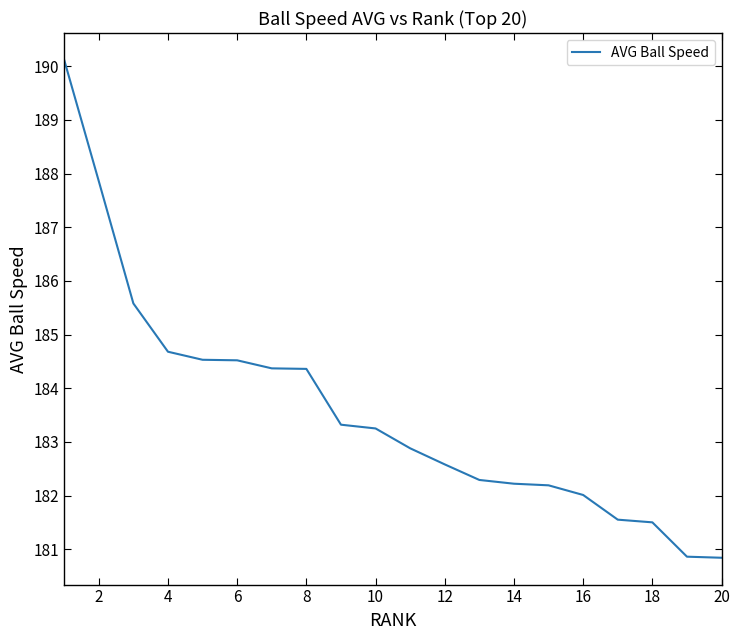

How many lines are shown in the chart?

1